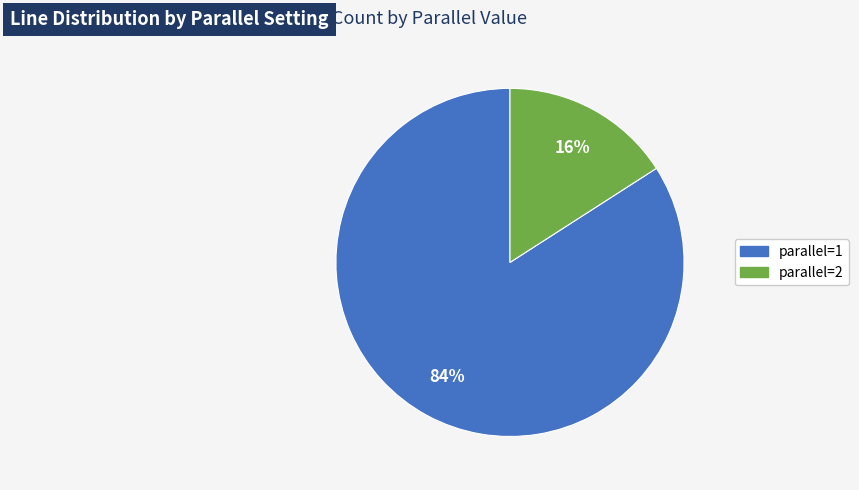

Is there any slice that represents more than half of the pie?

Yes